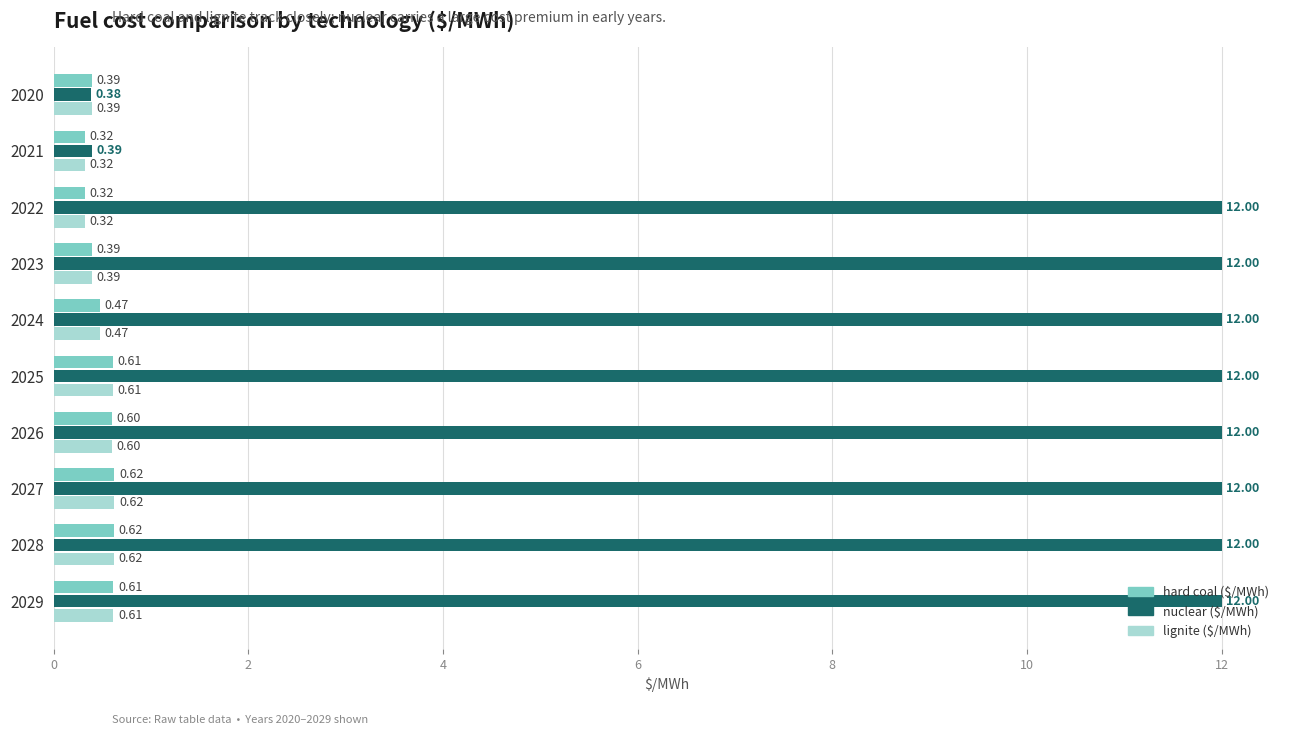

What is the highest value of the nuclear ($/MWh) series?

12.0